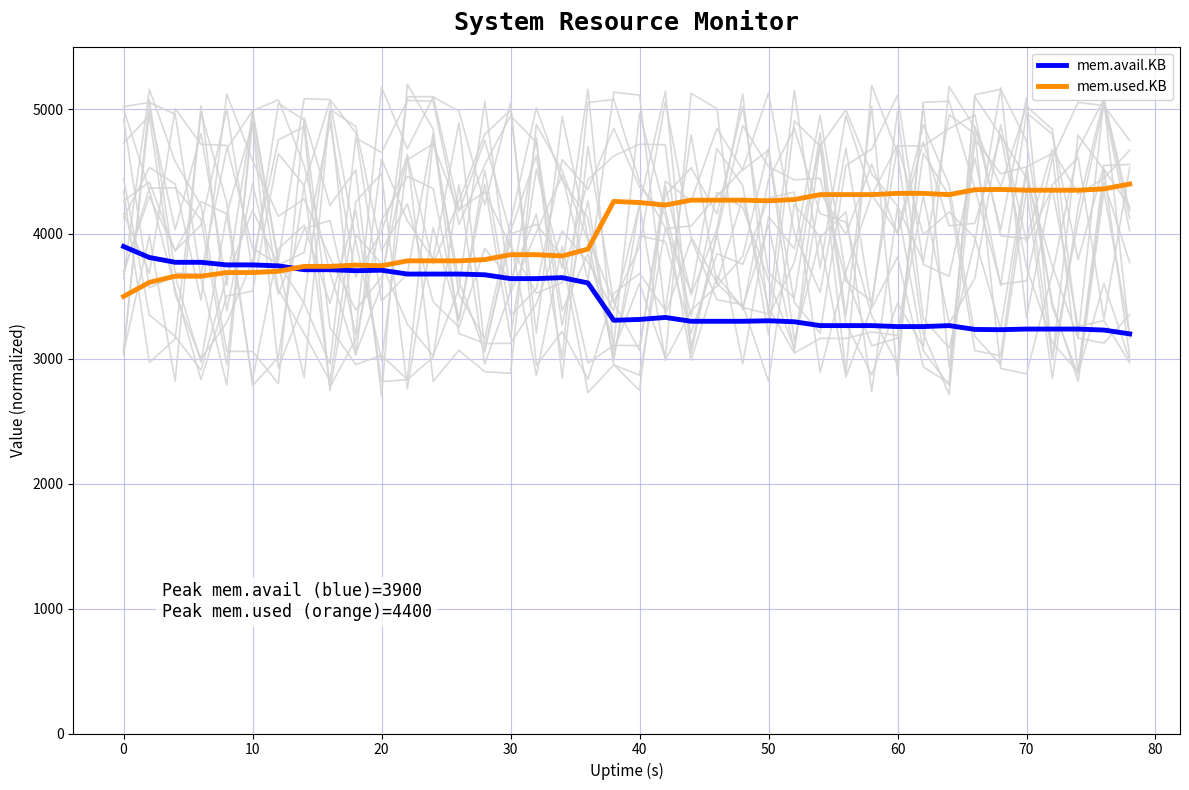

What is the average value of the mem.avail.KB series?

3481.6